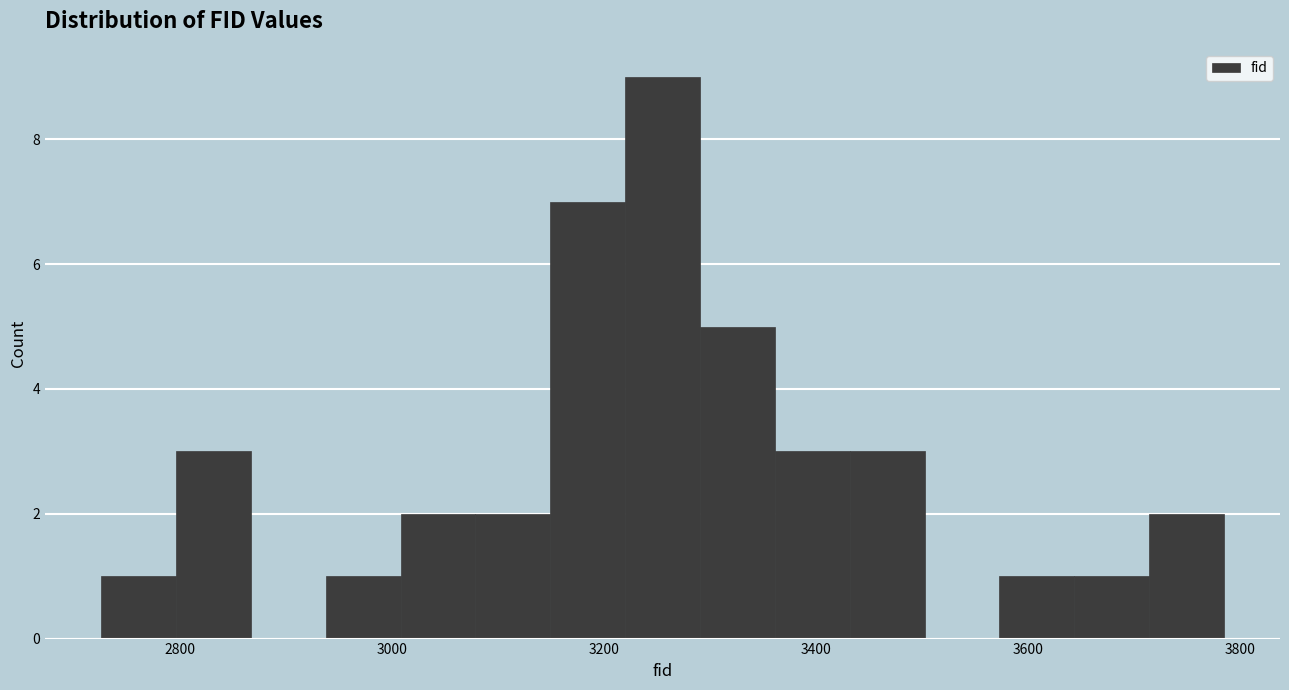

Around what value on the x-axis is the tallest bar? Give the approximate position of its centre, as read against the axis.

3260